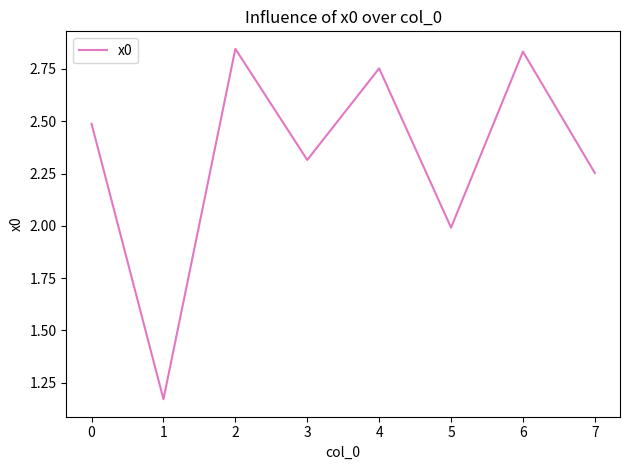

True or false: the data has more than 1 interior local peaks.

True